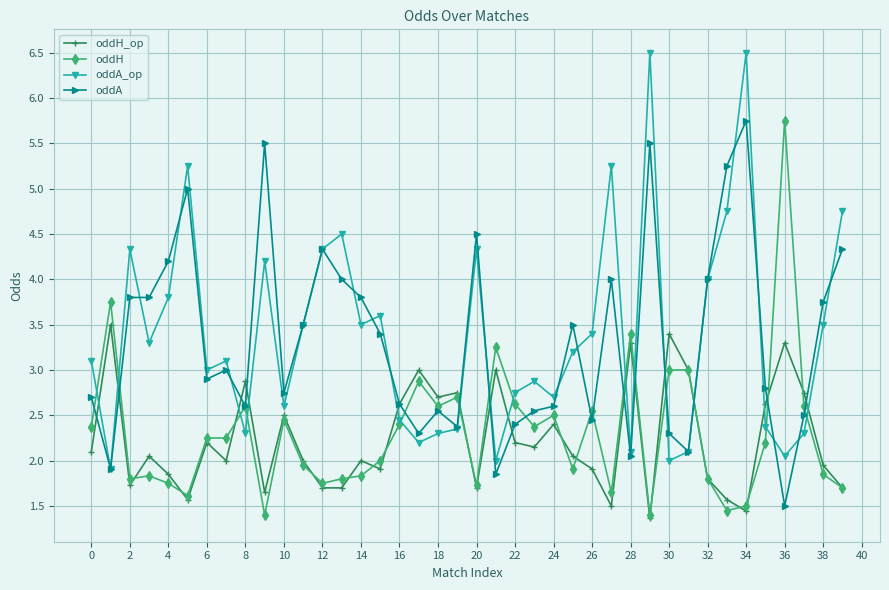

What is the highest value of the oddA series?

5.8